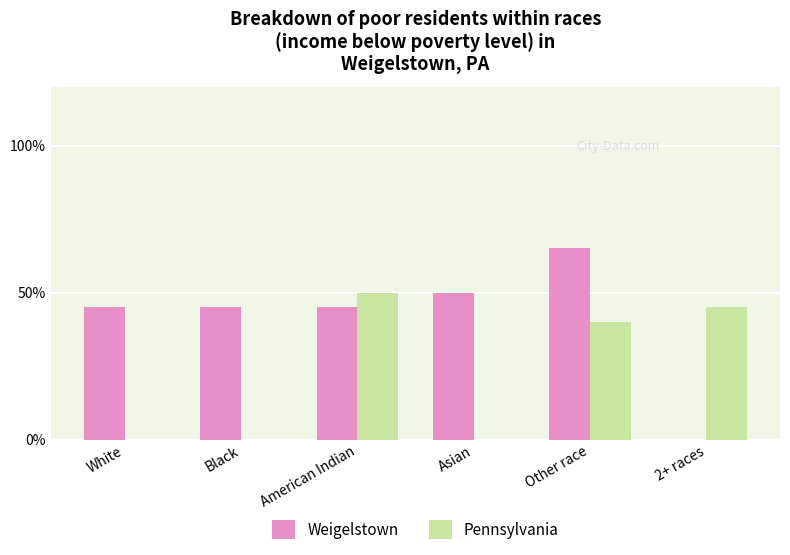

Which series has the largest total across all categories?

Weigelstown